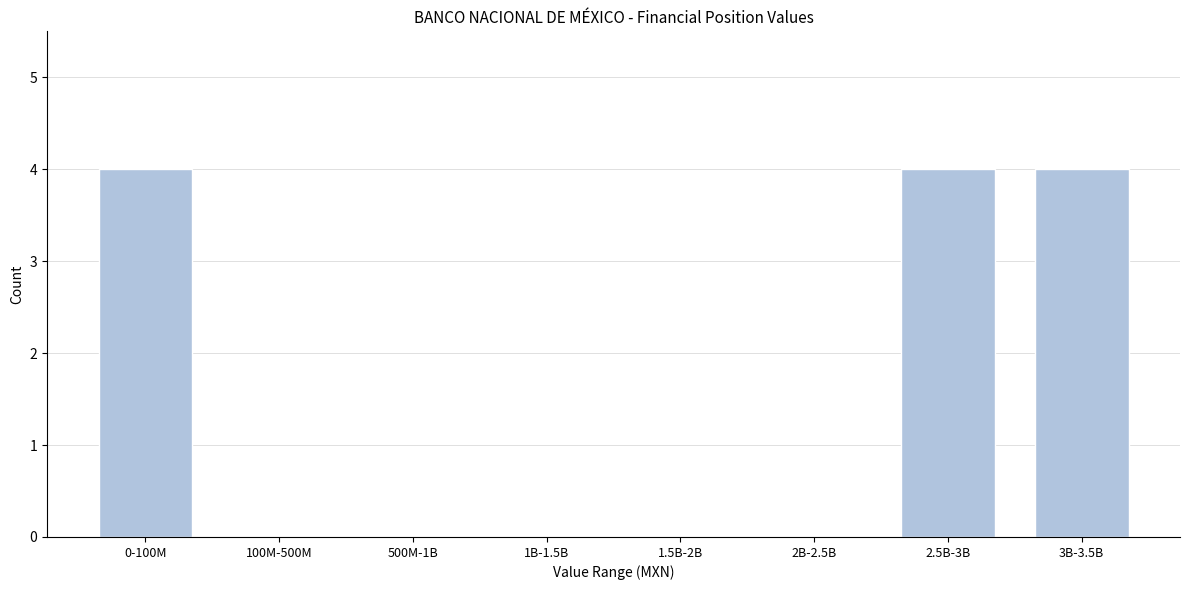

Reading left to right, what are all the values shown in this chart?

0-100M=4	100M-500M=0	500M-1B=0	1B-1.5B=0	1.5B-2B=0	2B-2.5B=0	2.5B-3B=4	3B-3.5B=4